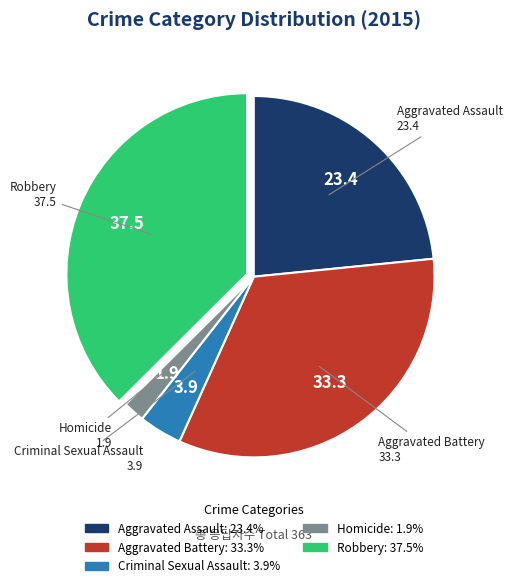

Which slice is the smallest?

Homicide